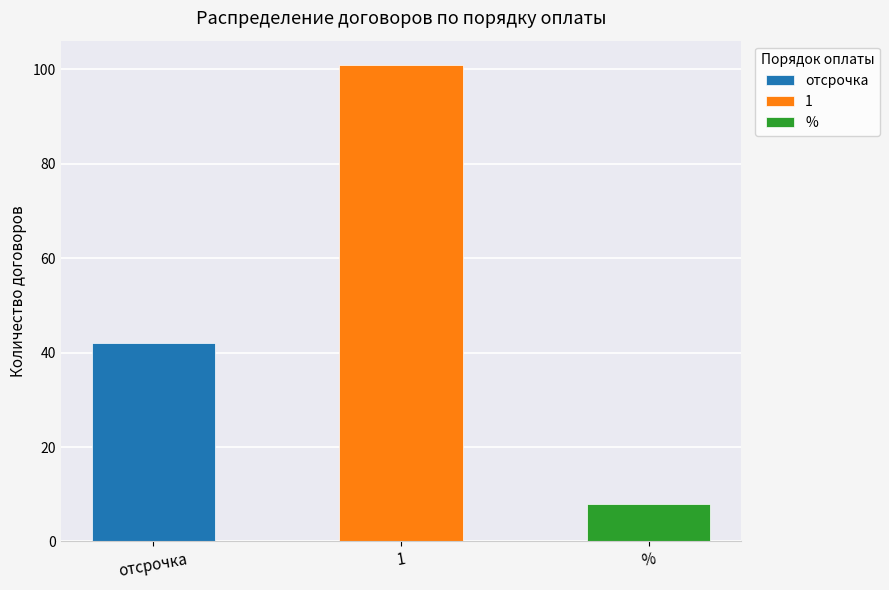

What position from the left is %?

3